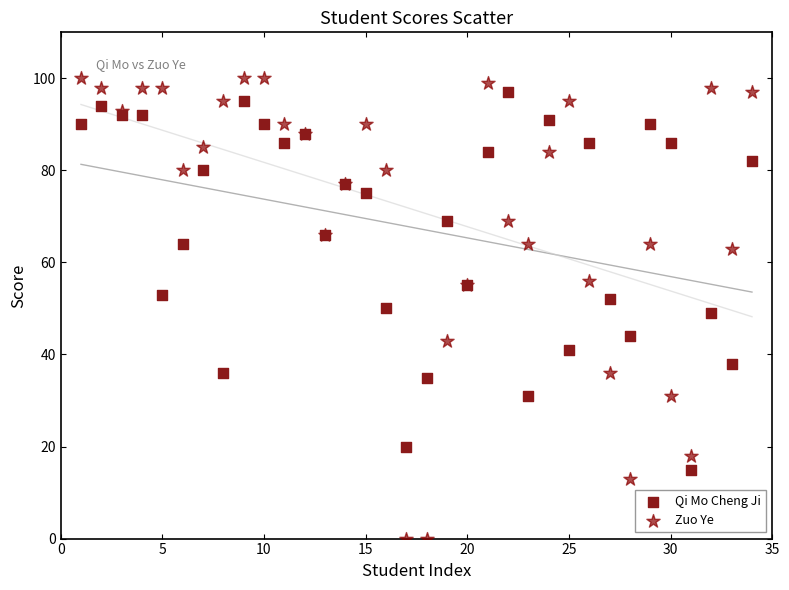

Which series reaches the maximum Y coordinate?

Zuo Ye